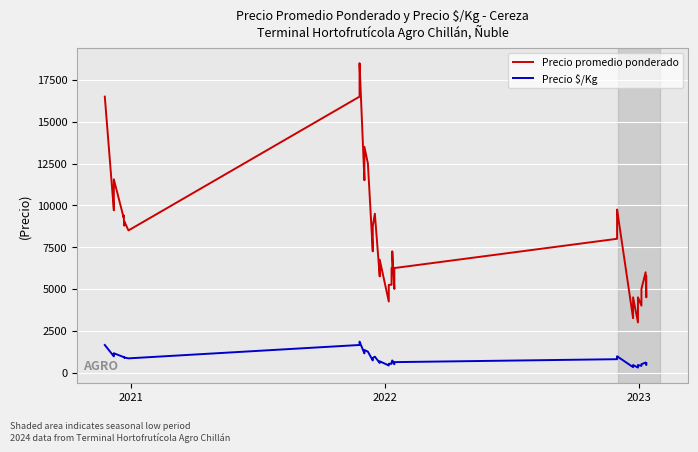

What is the highest value of the Precio $/Kg series?

1850